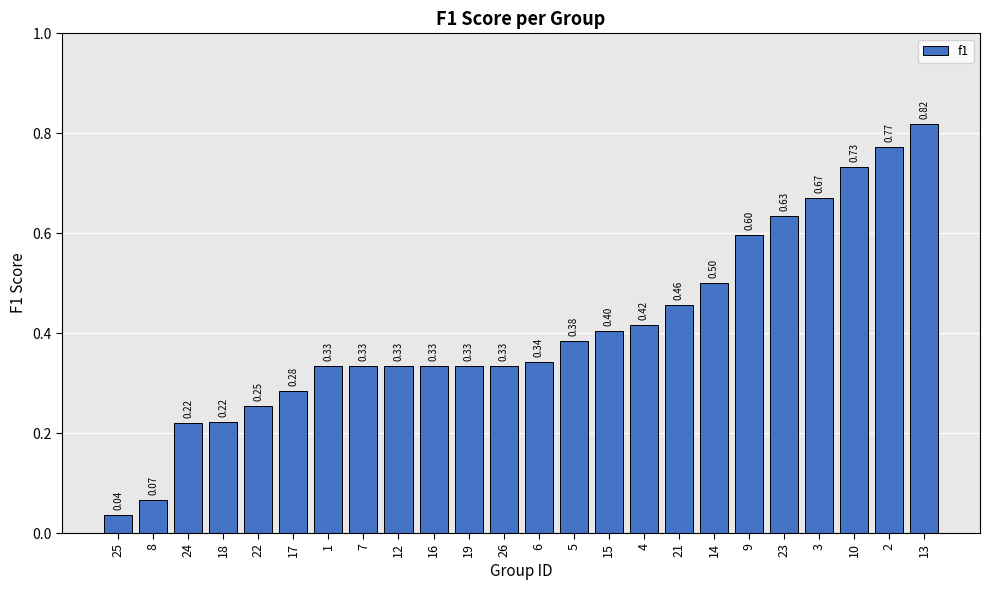

Does the chart contain stacked bars?

No